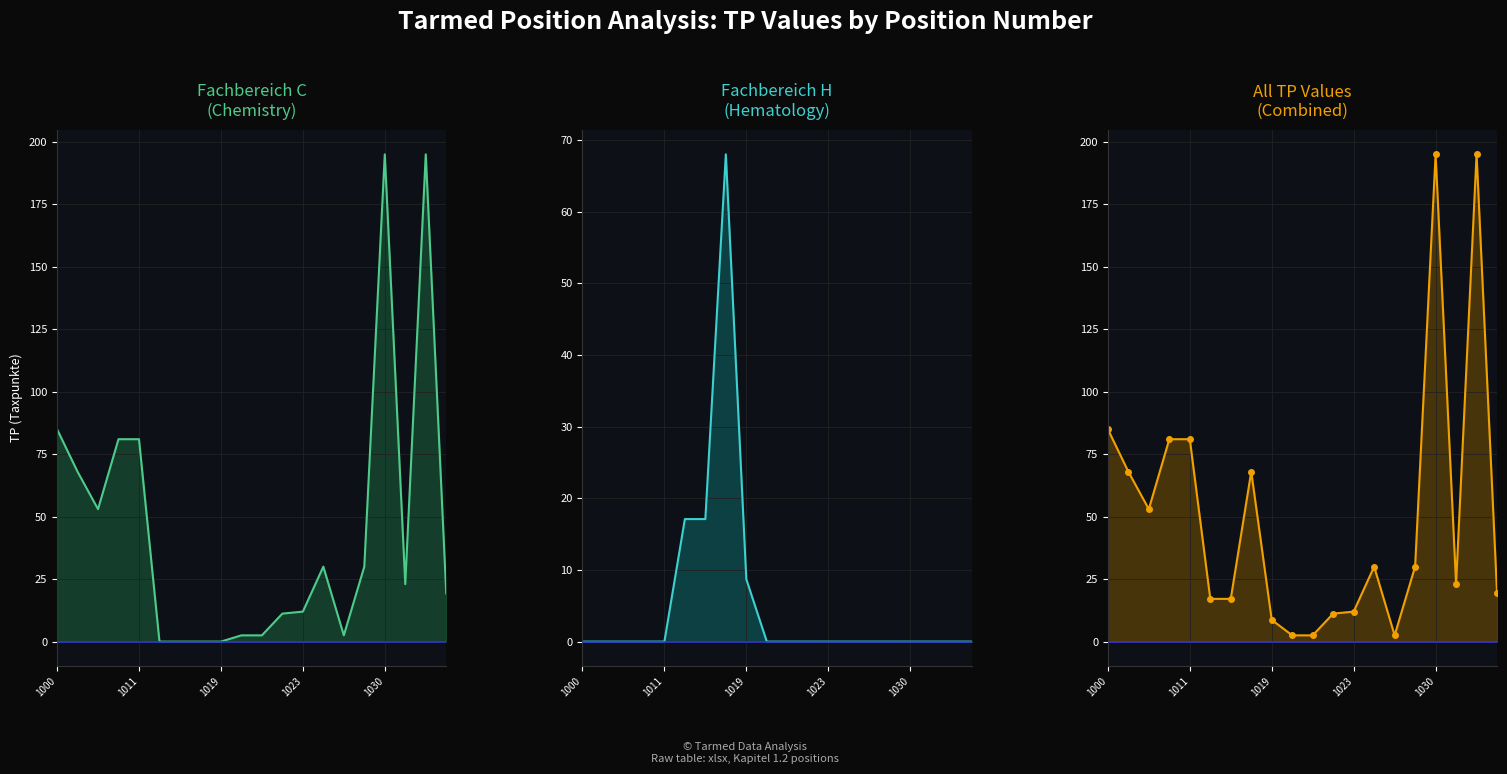

Reading right to left, what are all the values shown in this chart?

Fachbereich C: 19.3	195.0	23.0	195.0	30.0	2.5	30.0	12.0	11.2	2.5	2.5	0.0	0.0	0.0	0.0	81.0	81.0	53.0	68.0	85.0
Fachbereich H: 0.0	0.0	0.0	0.0	0.0	0.0	0.0	0.0	0.0	0.0	0.0	8.7	68.0	17.1	17.1	0.0	0.0	0.0	0.0	0.0
All TP: 19.3	195.0	23.0	195.0	30.0	2.5	30.0	12.0	11.2	2.5	2.5	8.7	68.0	17.1	17.1	81.0	81.0	53.0	68.0	85.0